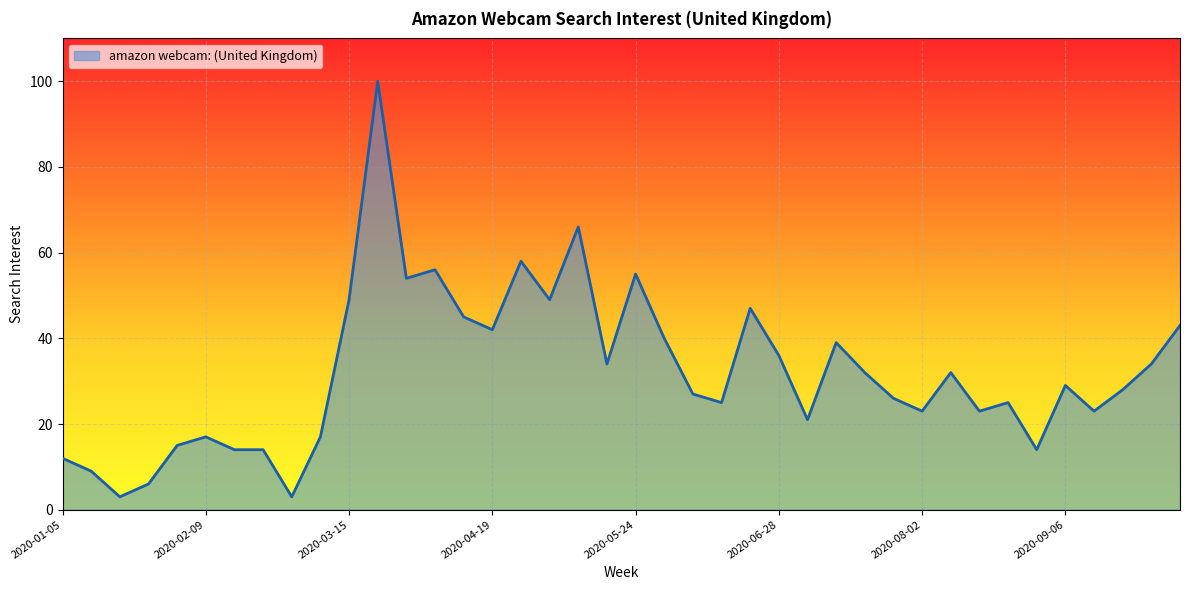

What is the maximum value shown in the chart?

100